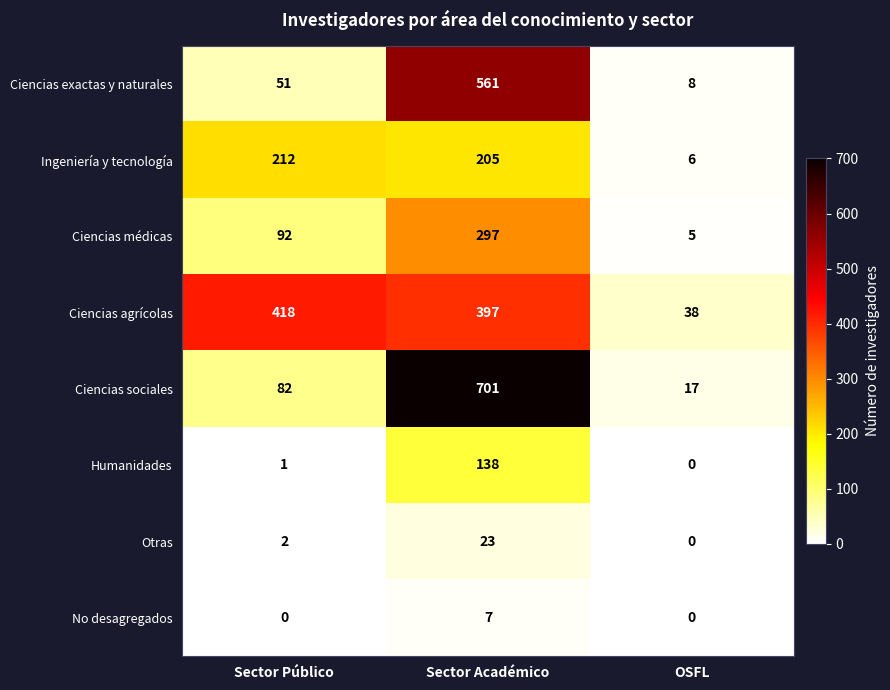

True or false: Ciencias agrícolas has a value of 418 at Sector Público.

True